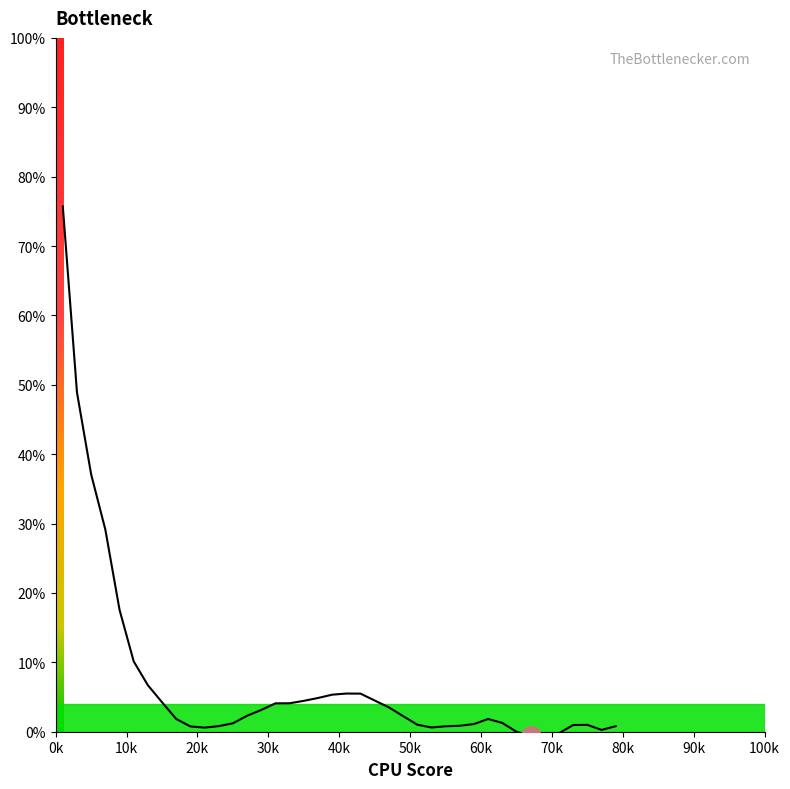

What is the difference between the maximum and minimum values?

76.3